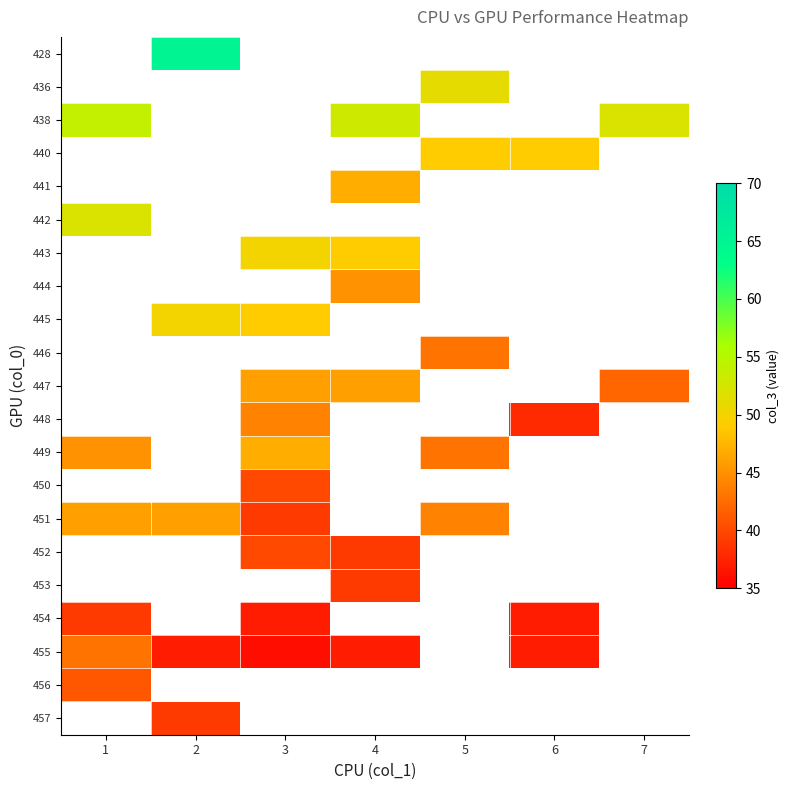

Between 6 and 3, which is larger?

3